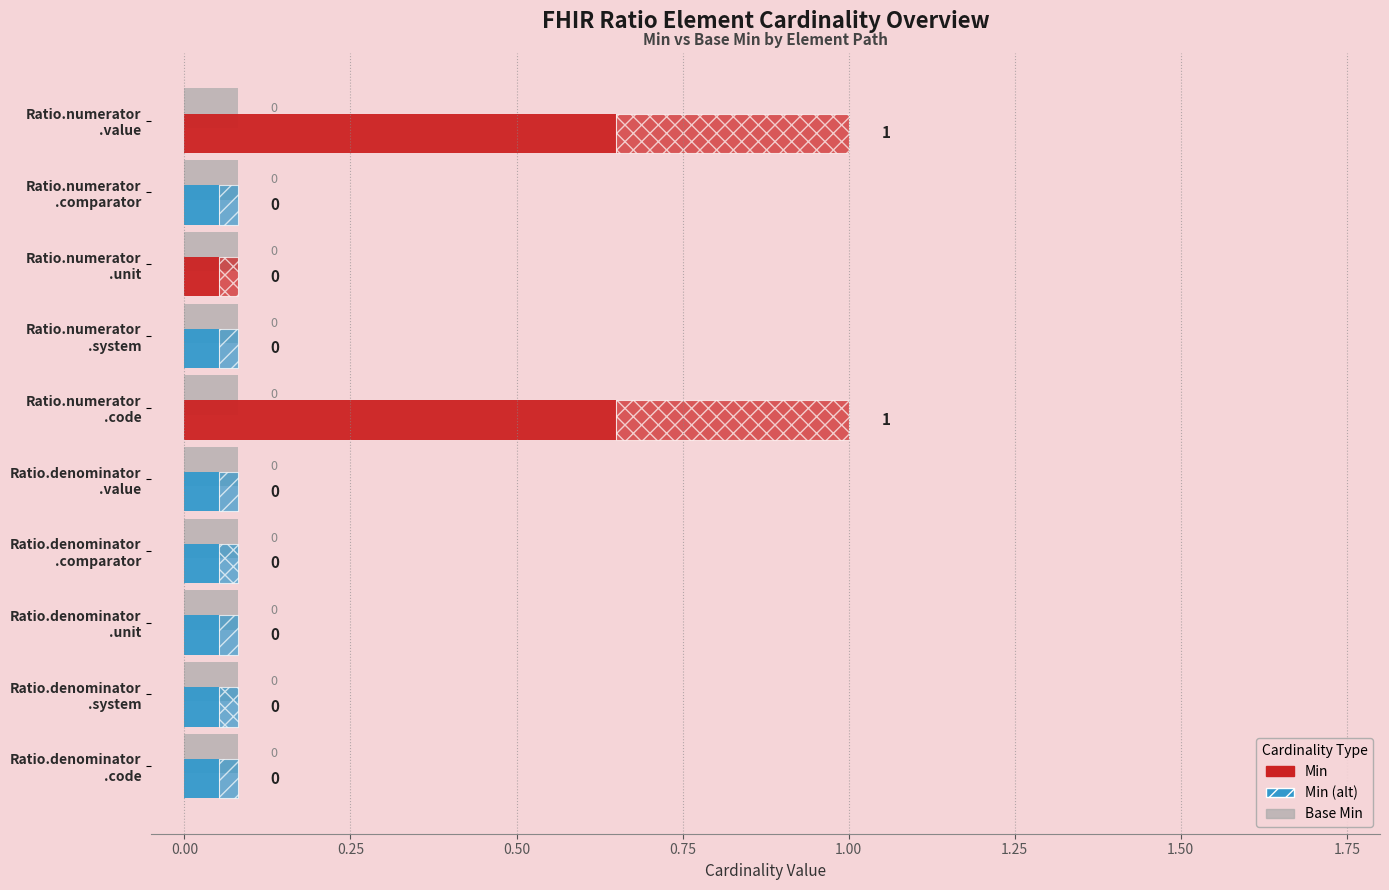

What is the maximum value for Min?

1